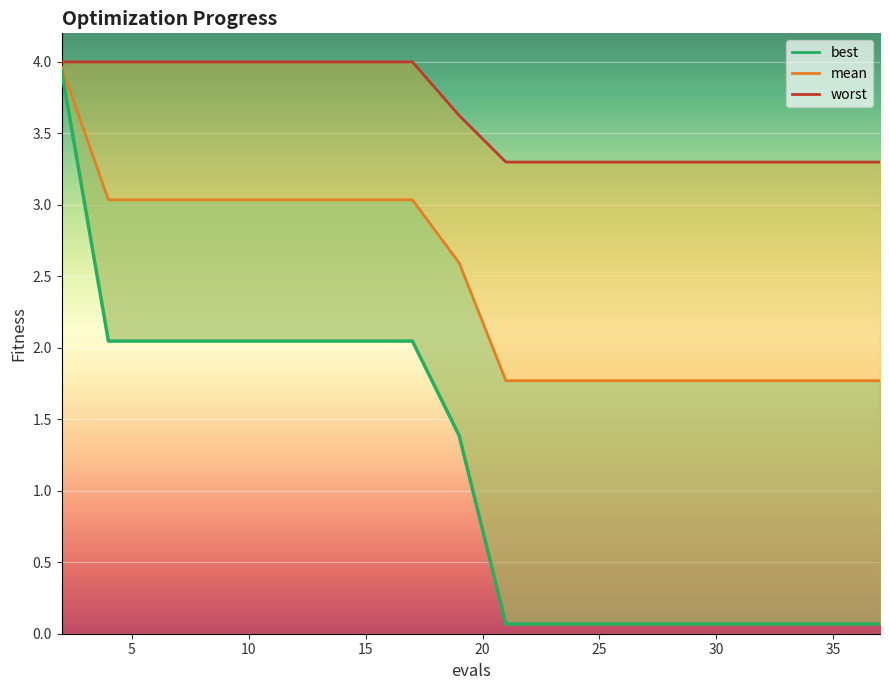

True or false: worst line has more than 1 interior local peaks.

False